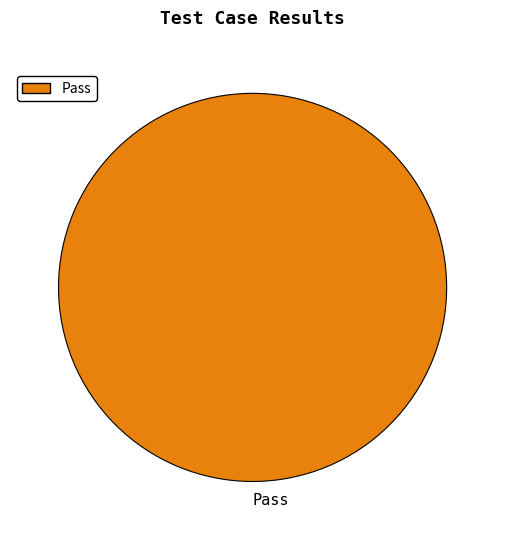

True or false: Pass accounts for 100% of the total.

True